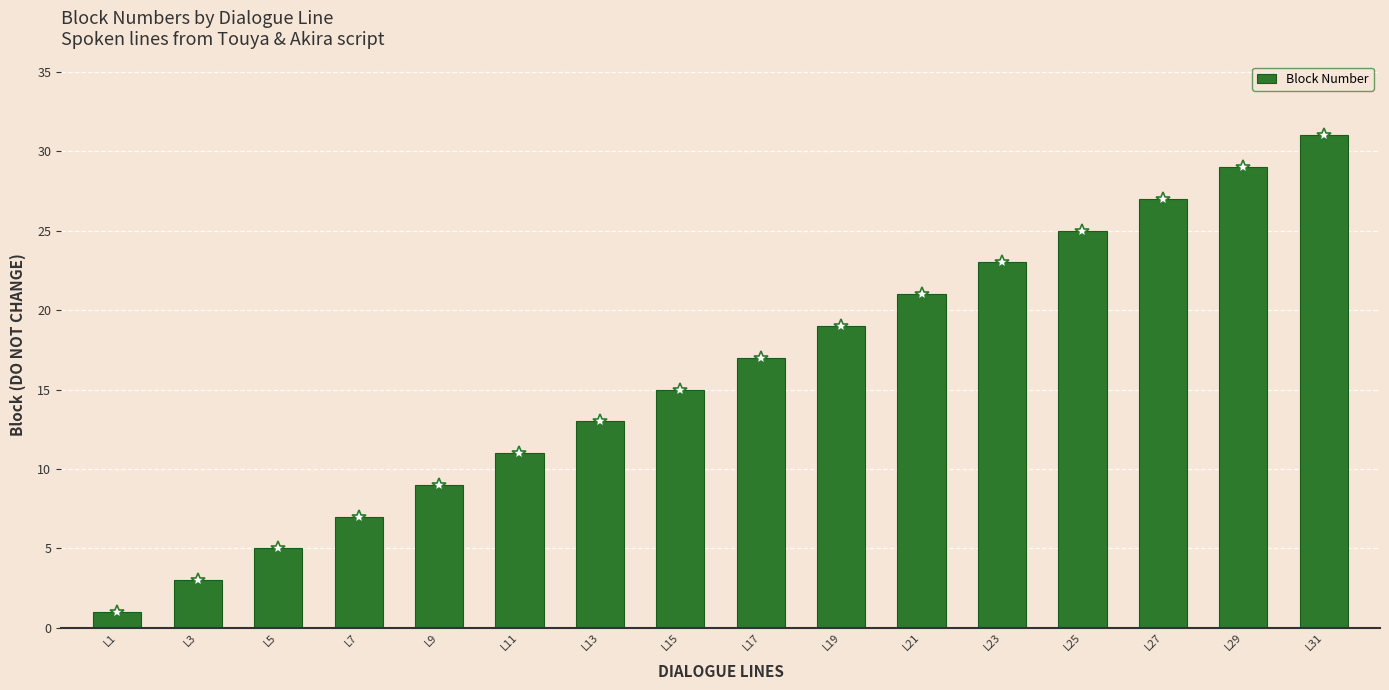

What is the average value?

16